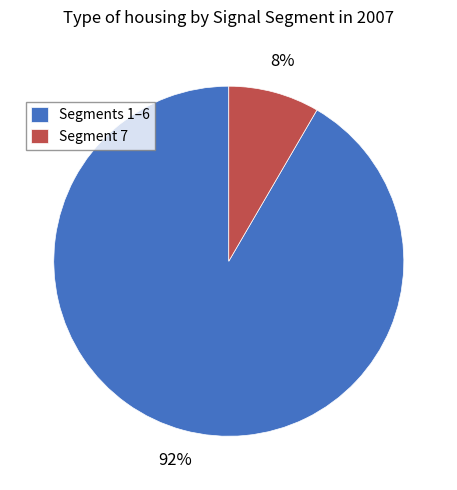

Combined, do Segment 7 and Segments 1–6 account for over 50%?

Yes